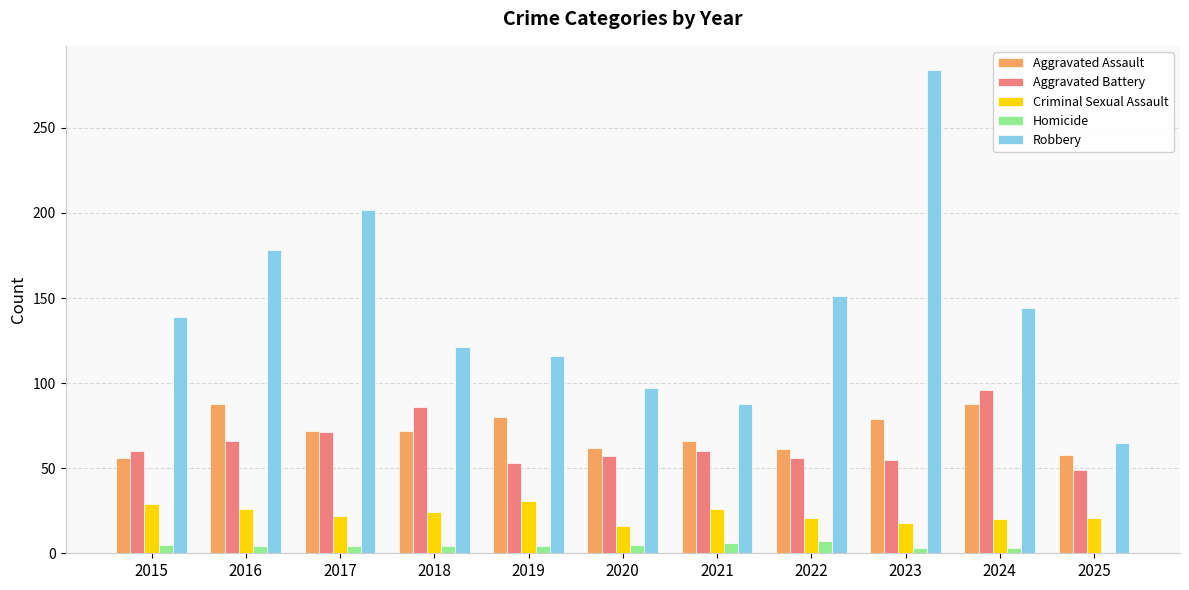

What are all the series names shown in the legend?

Aggravated Assault, Aggravated Battery, Criminal Sexual Assault, Homicide, Robbery